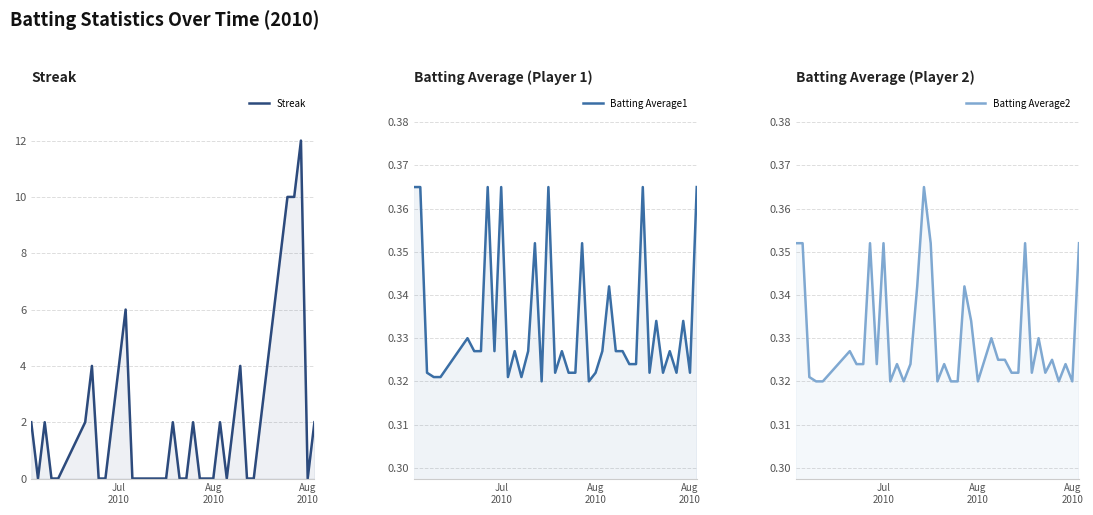

What are all the series names shown in the legend?

Streak, Batting Average1, Batting Average2